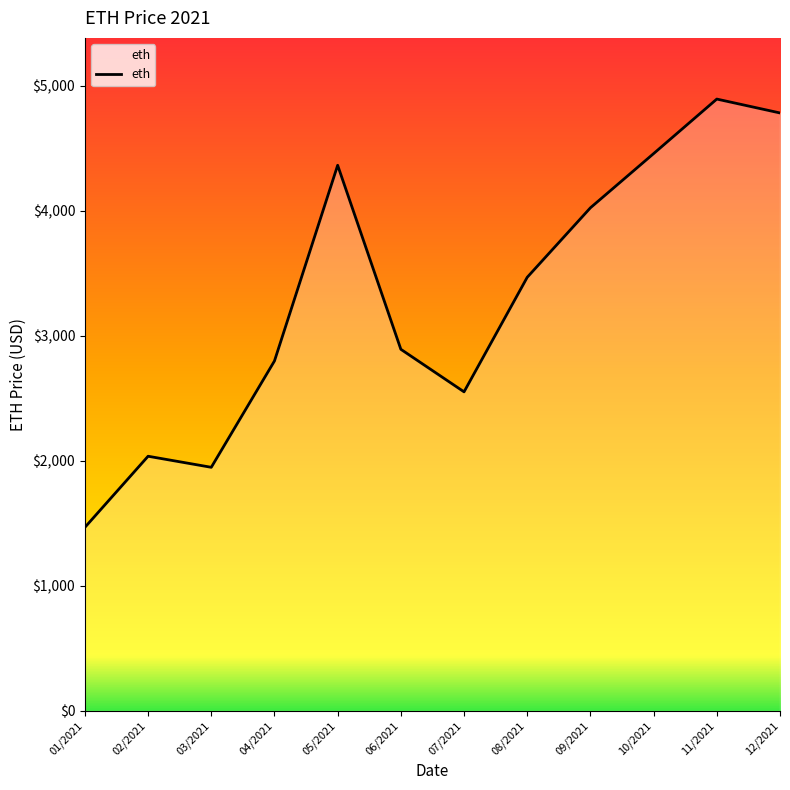

What is the sum of all values?

39672.3